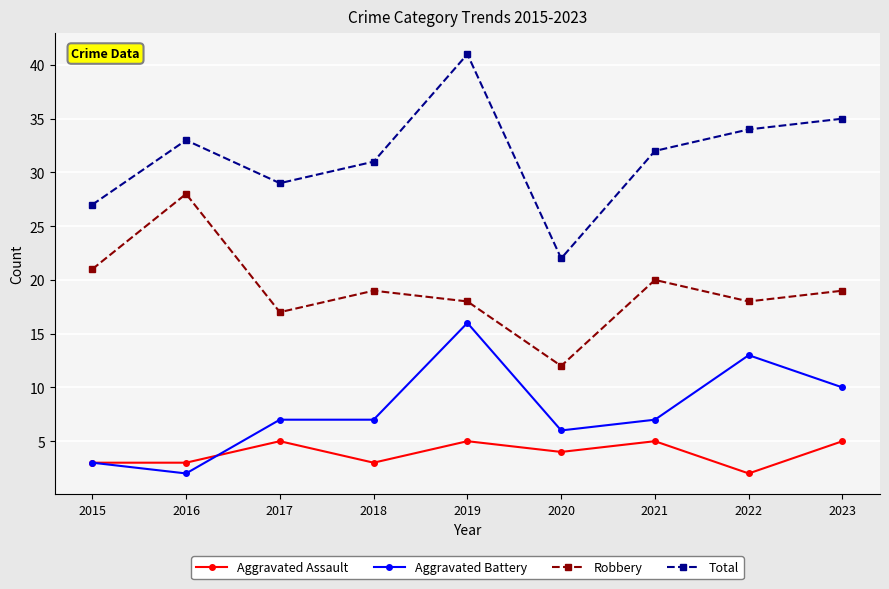

Which series changed the most between 2016 and 2020?

Robbery